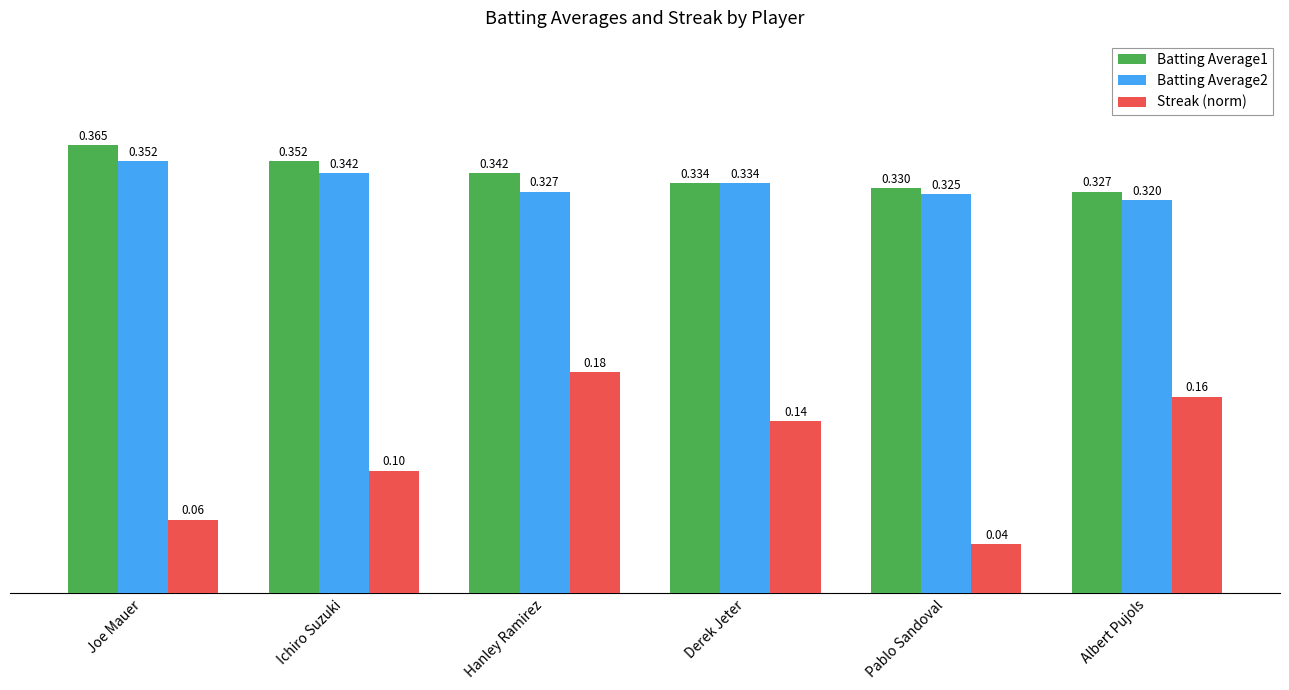

What position from the left is Ichiro Suzuki?

2